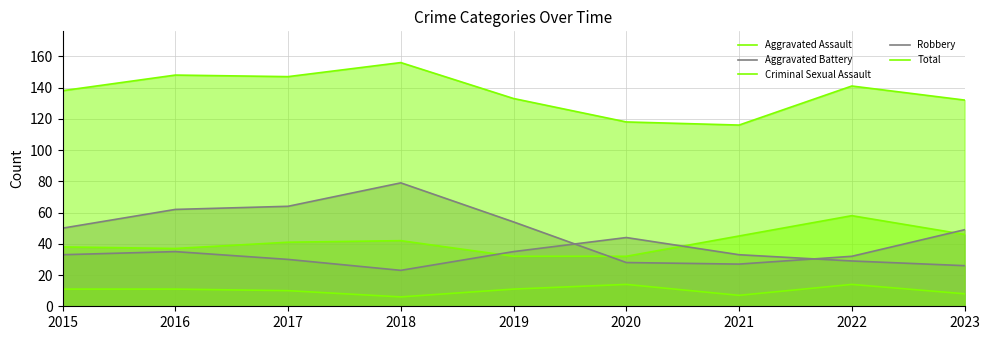

The value of Criminal Sexual Assault at 2016 is 17. True or false?

False